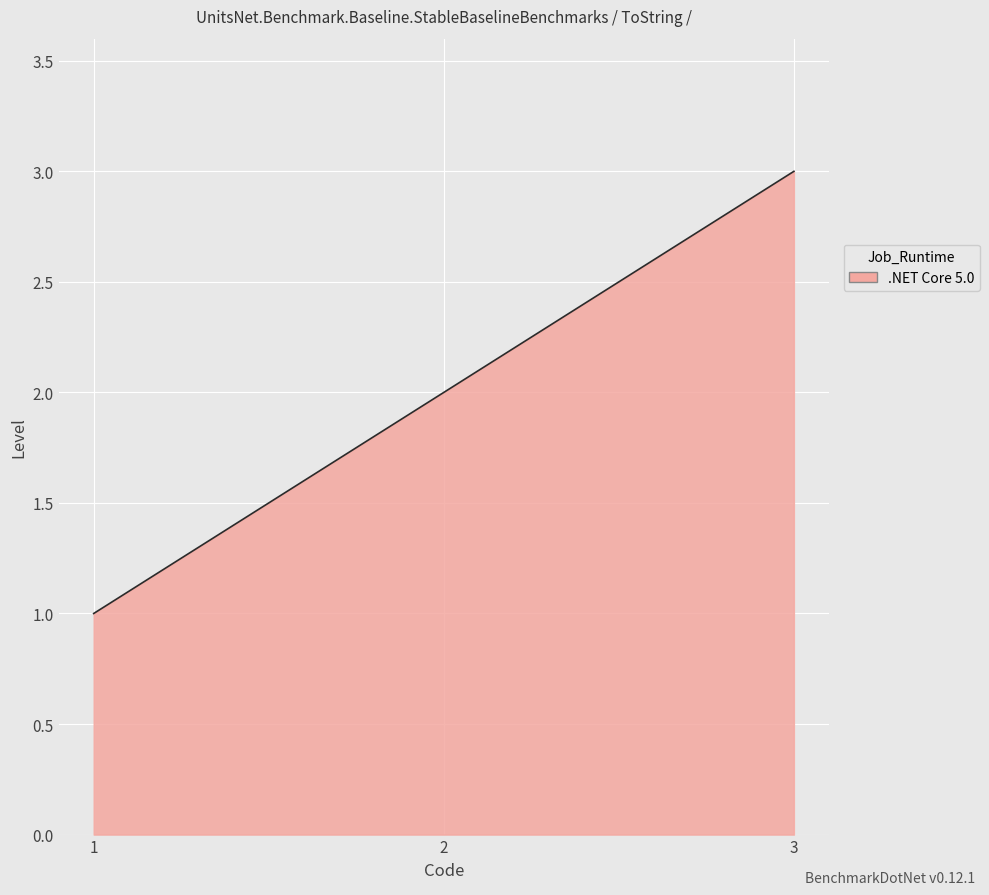

What is the minimum value shown in the chart?

1